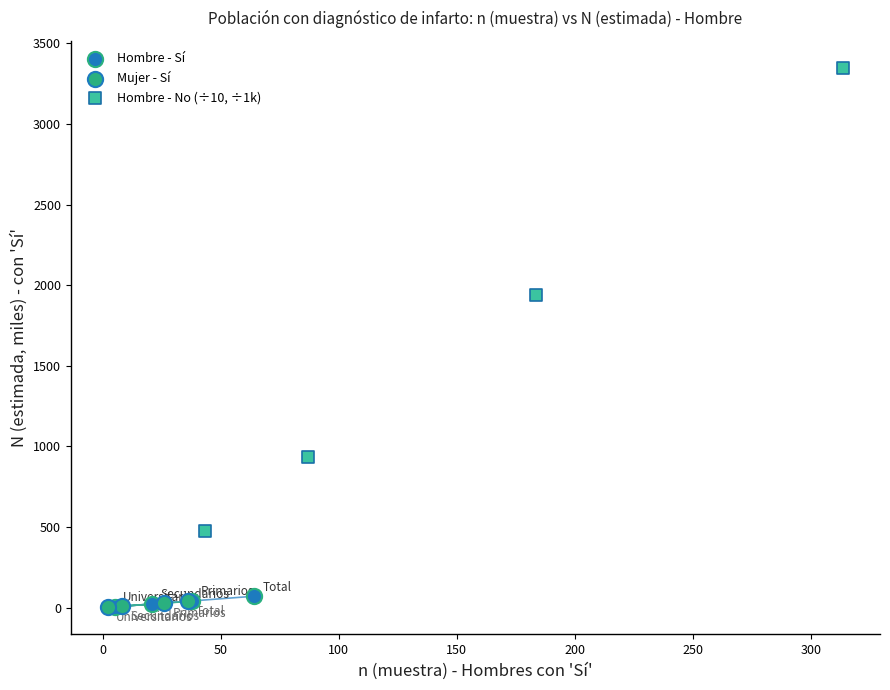

Which series reaches the maximum Y coordinate?

Hombre - No (÷10, ÷1k)